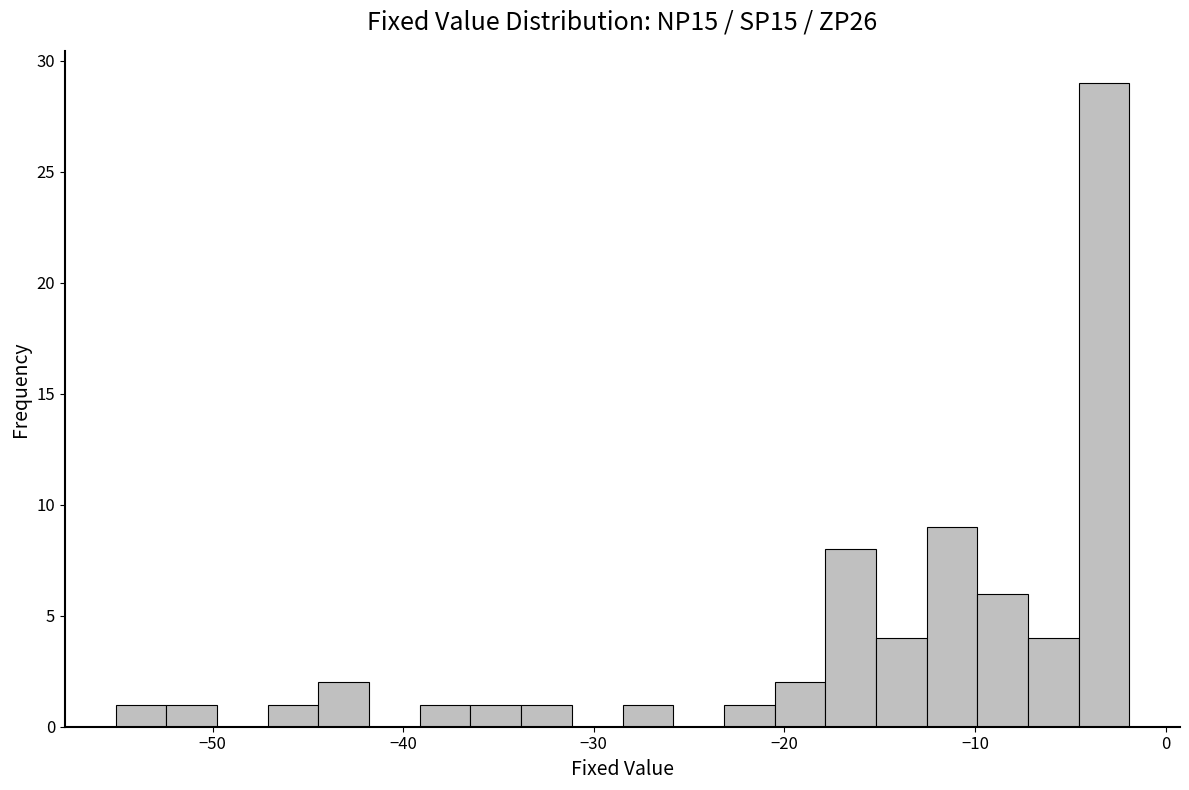

Around what value on the x-axis is the tallest bar? Give the approximate position of its centre, as read against the axis.

-3